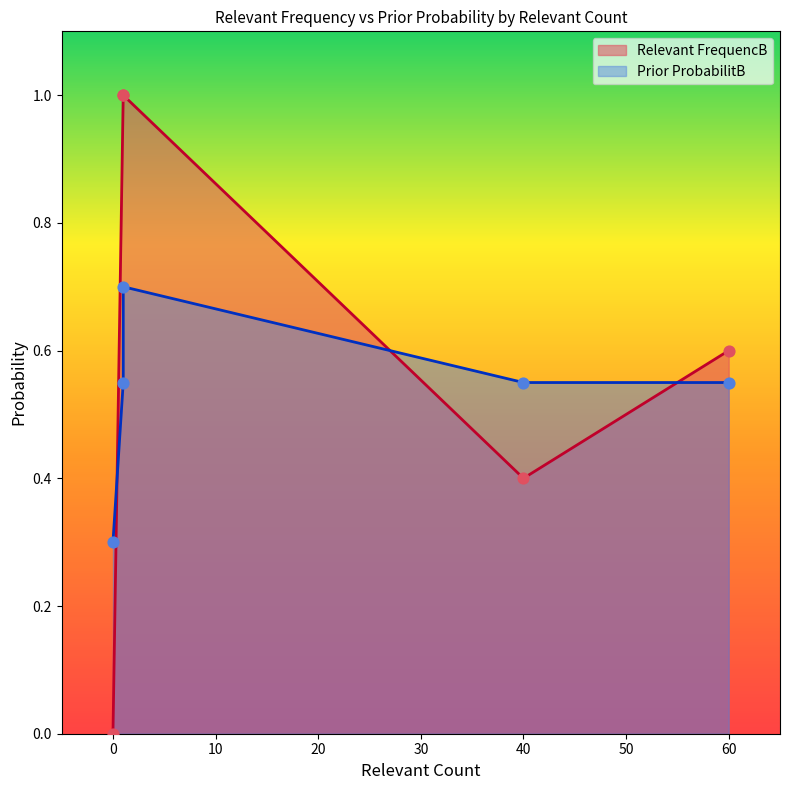

At how many categories does at least one series exceed 0?

5